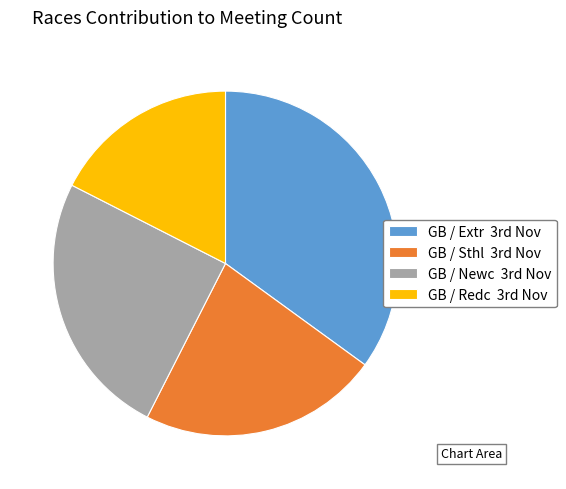

Does any single category account for the majority?

No